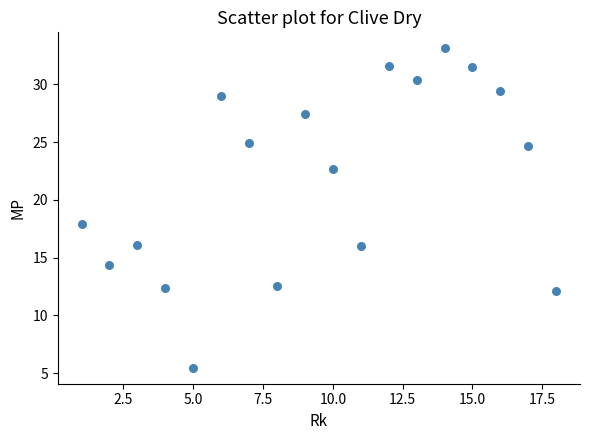

What Y value in the scatter plot is closest to 19?

17.9